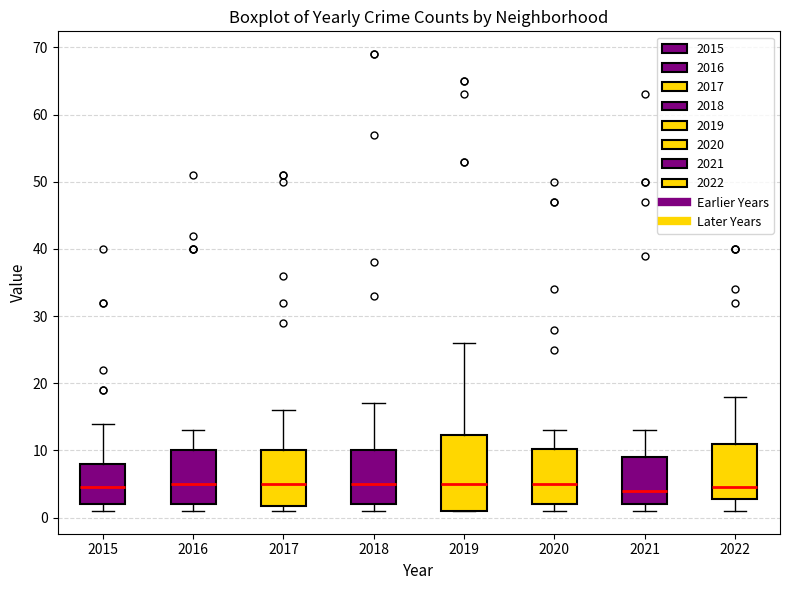

Where does the median line of the box at x = 2019 sit on the y-axis? The values are not printed on the chart, so give them approximately, as read against the axis.

5